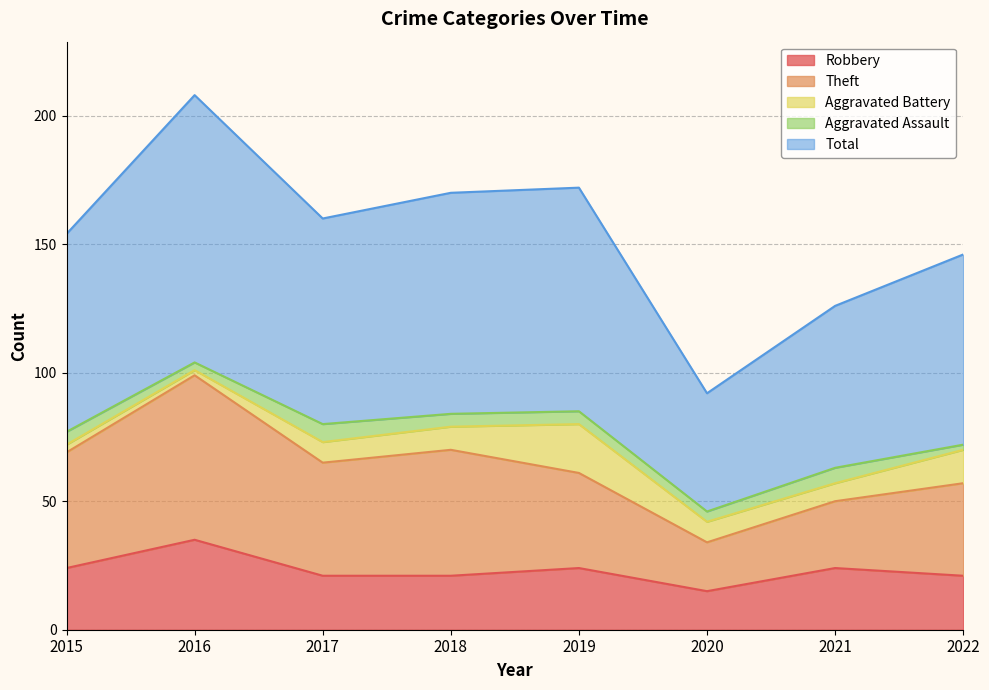

What is the sum of all Robbery values?

185